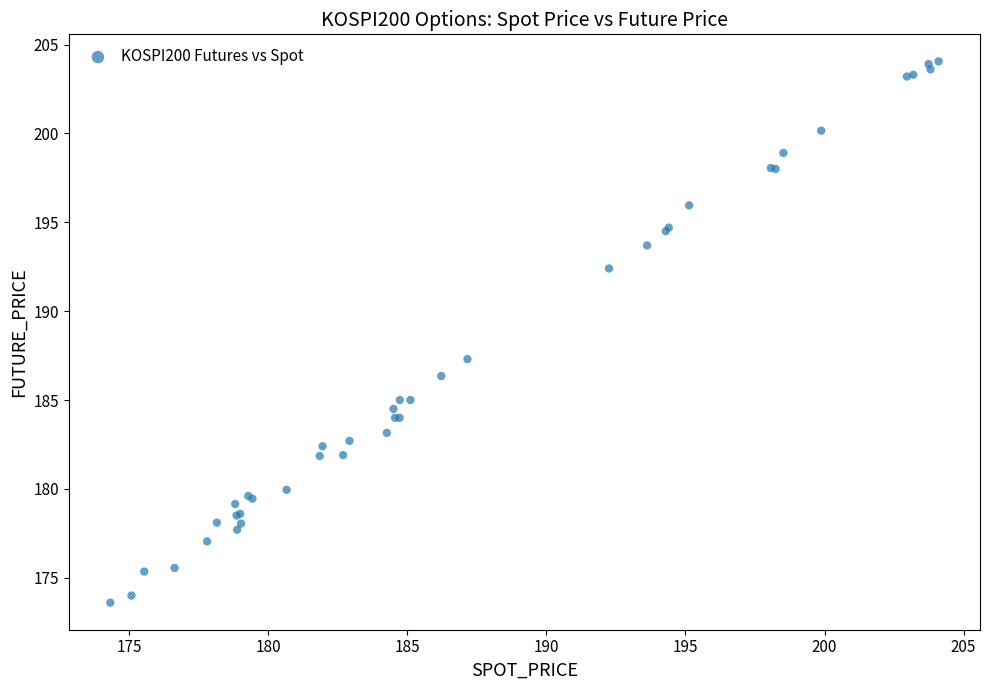

What Y value in the scatter plot is closest to 188?

187.3